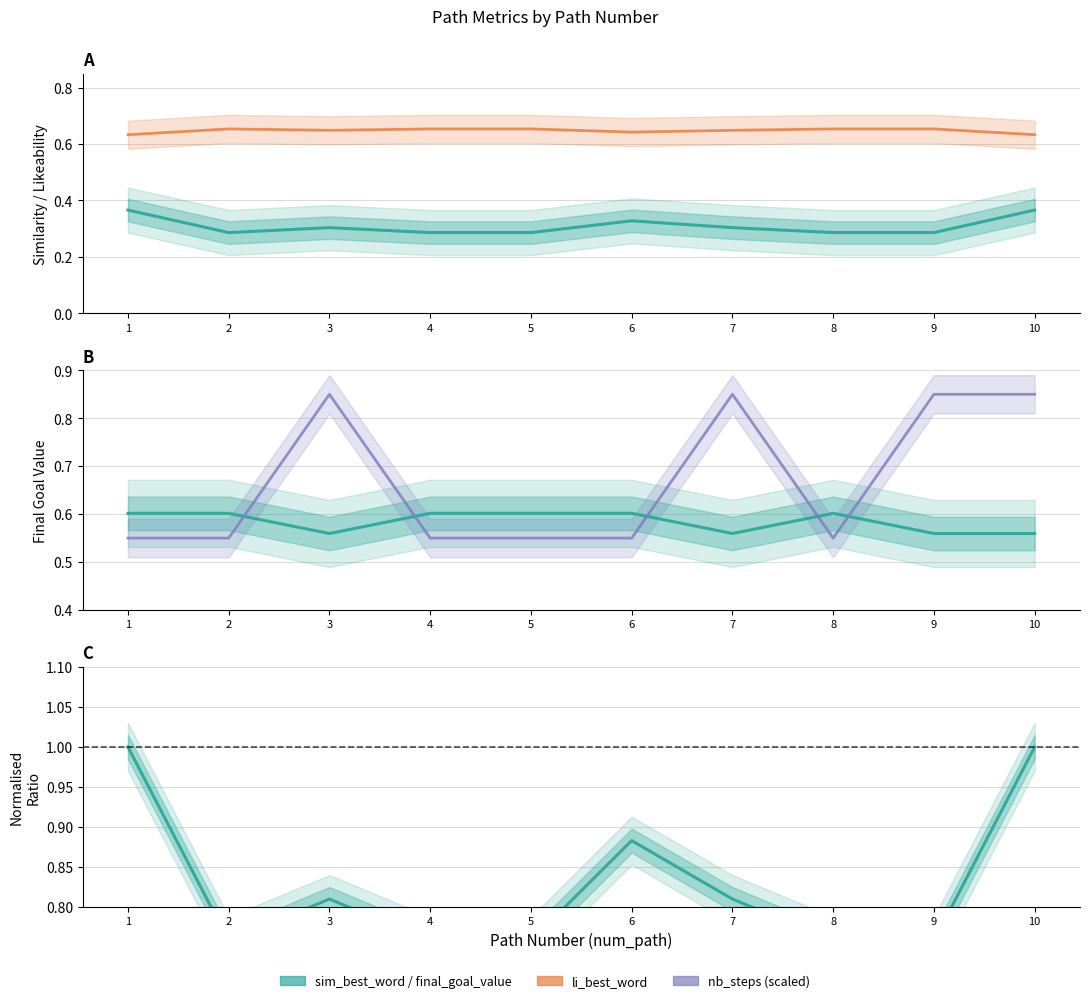

At which category does the chart reach its minimum across all series?

2